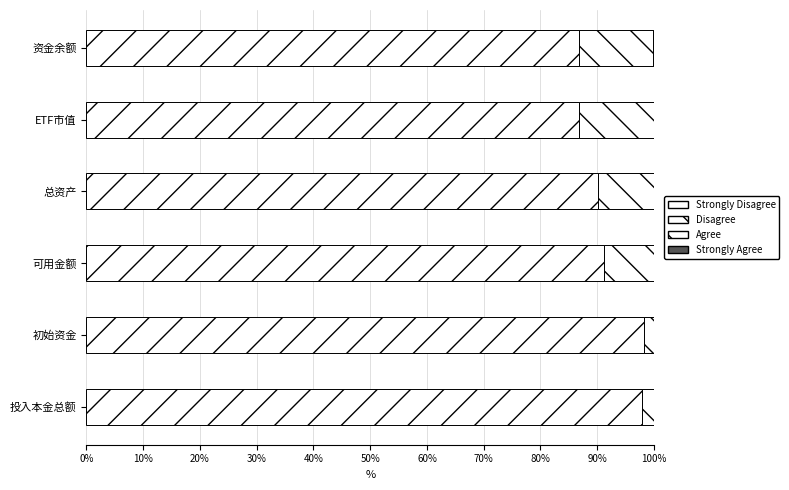

How many categories are shown in the chart?

6